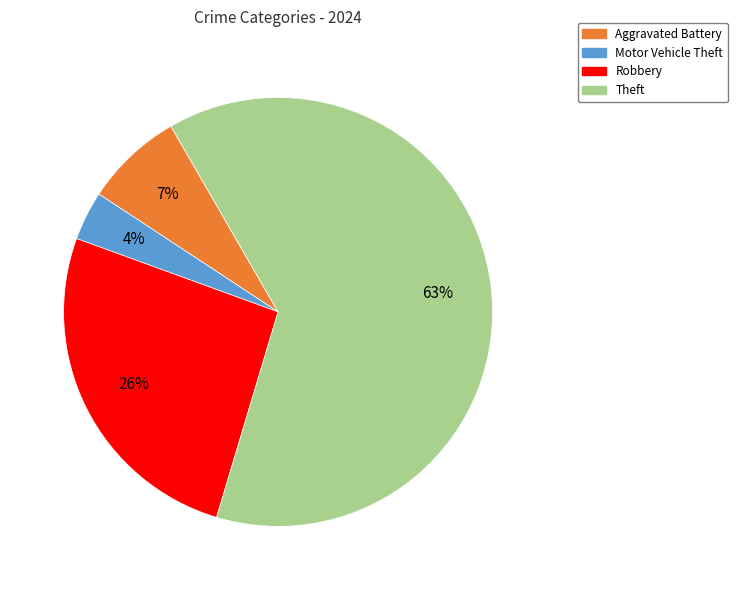

Which slice is the smallest?

Motor Vehicle Theft